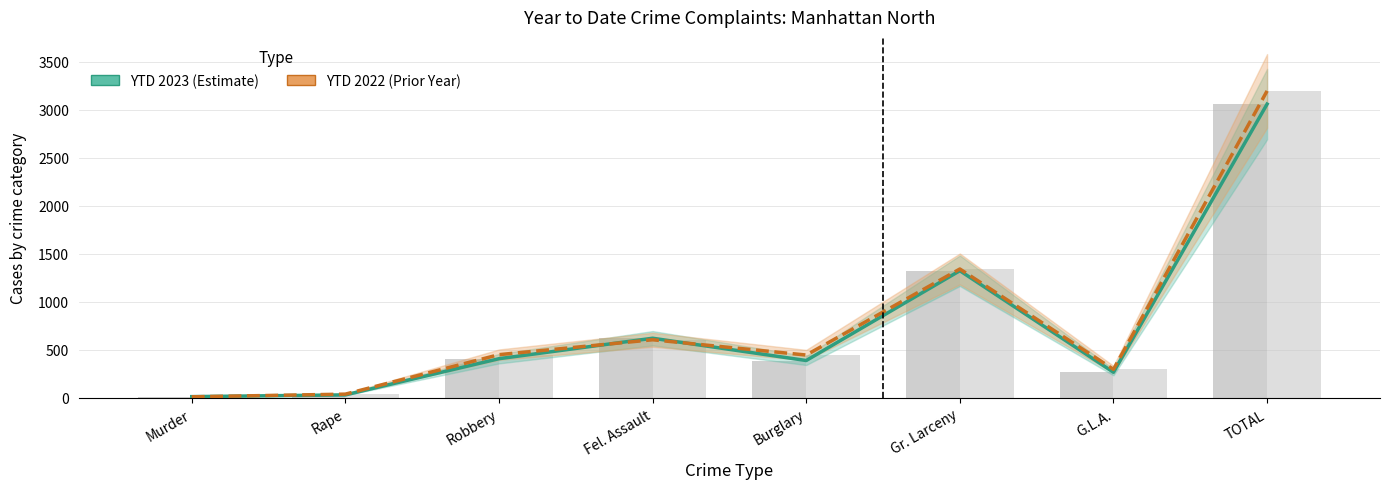

Which series has the largest total across all categories?

YTD 2022